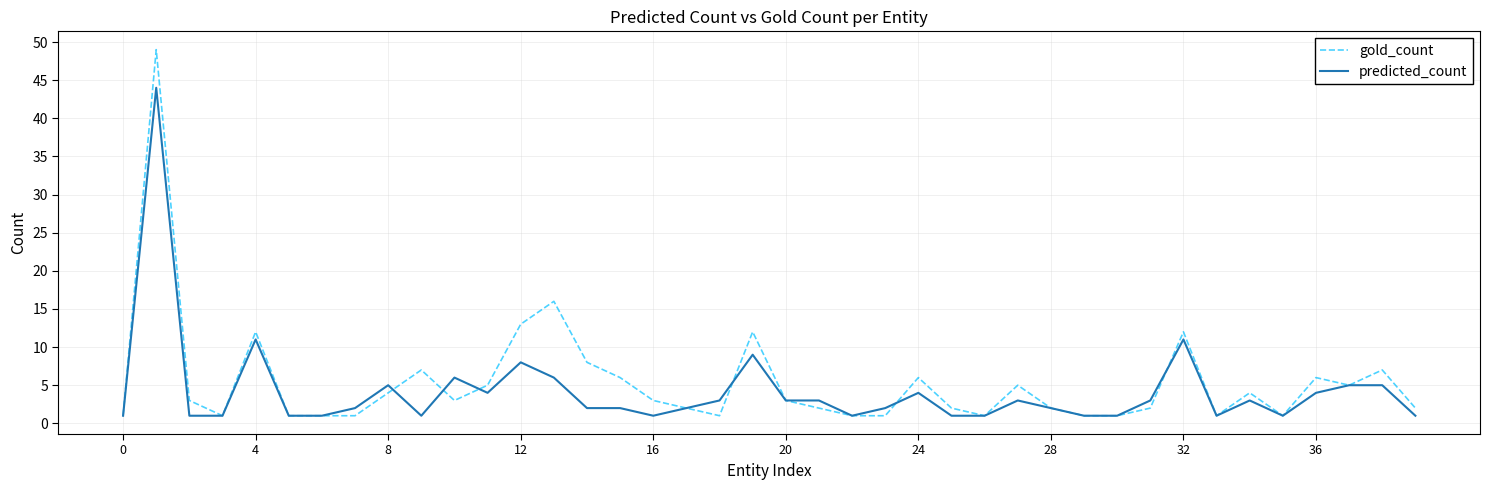

How many categories are shown in the chart?

40